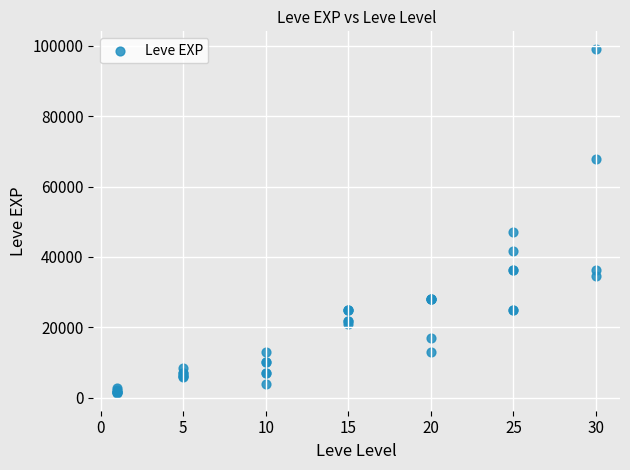

What Y value in the scatter plot is closest to 50190?

47200